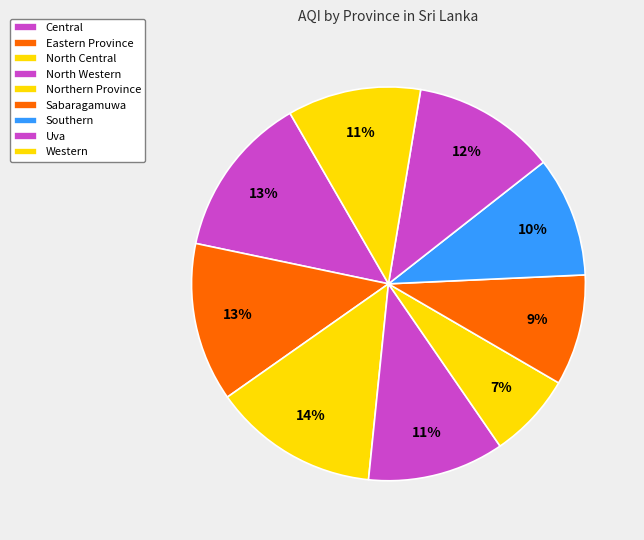

What percentage is the Southern slice, to the nearest percent?

10%